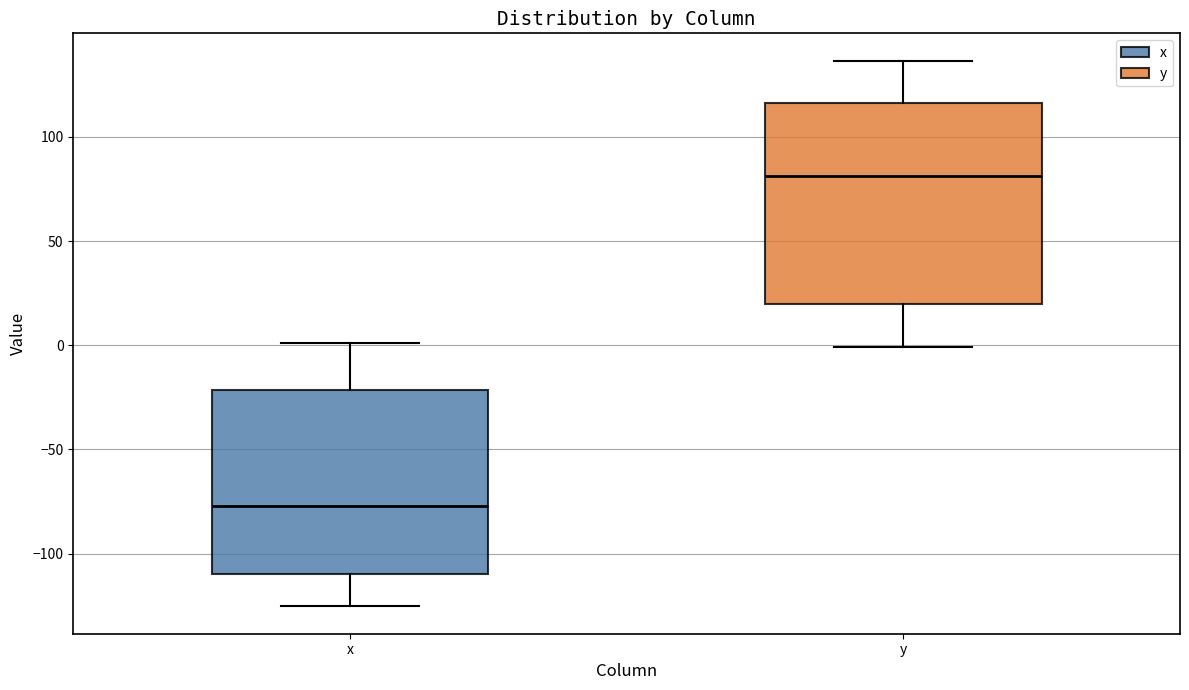

Reading left to right, read every box against the y-axis: the position of its median line, the range the box covers, and the ends of its whiskers. The values are not printed on the chart, so give them approximately, as read against the axis.

x: median -75, box -110 to -20, whiskers -125 to 0
y: median 80, box 20 to 115, whiskers 0 to 135